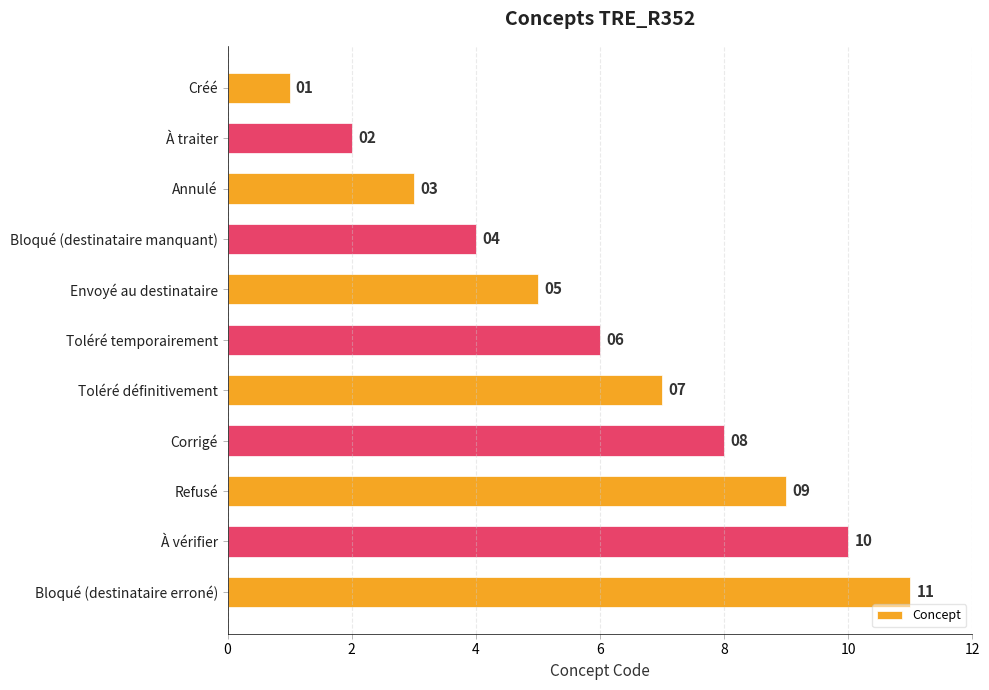

List the labels in order of value, largest first.

Bloqué (destinataire erroné), À vérifier, Refusé, Corrigé, Toléré définitivement, Toléré temporairement, Envoyé au destinataire, Bloqué (destinataire manquant), Annulé, À traiter, Créé